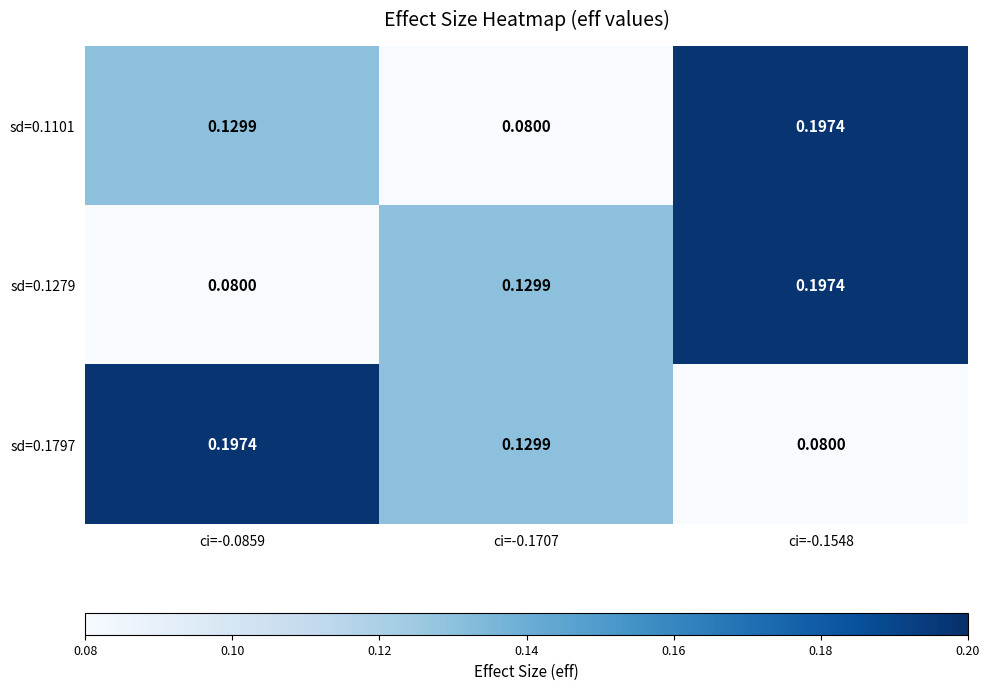

How many distinct data groups are displayed?

3